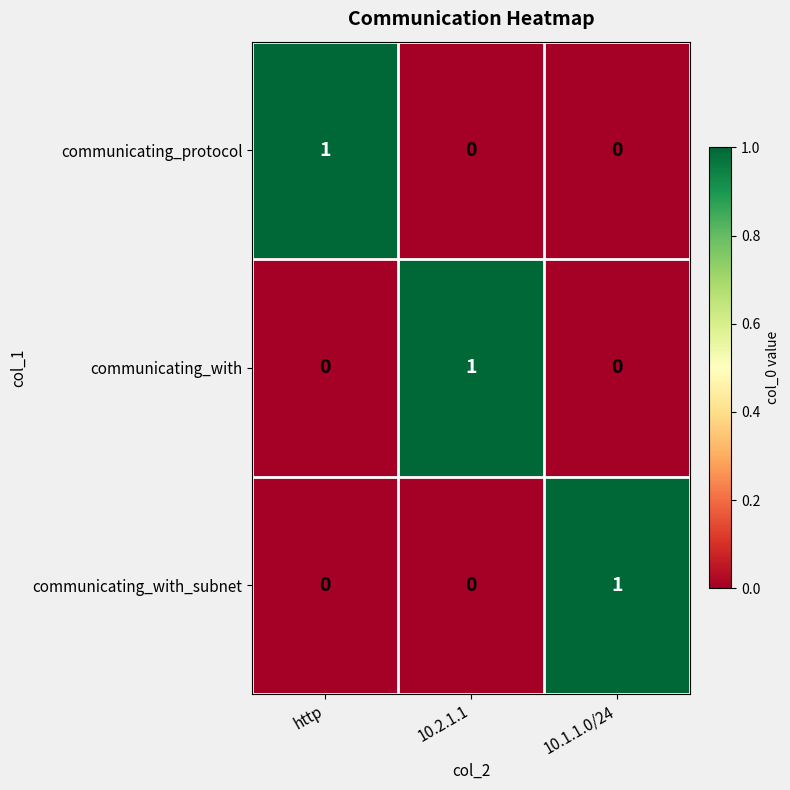

Count the communicating_with_subnet values in the range 0 to 1.

3